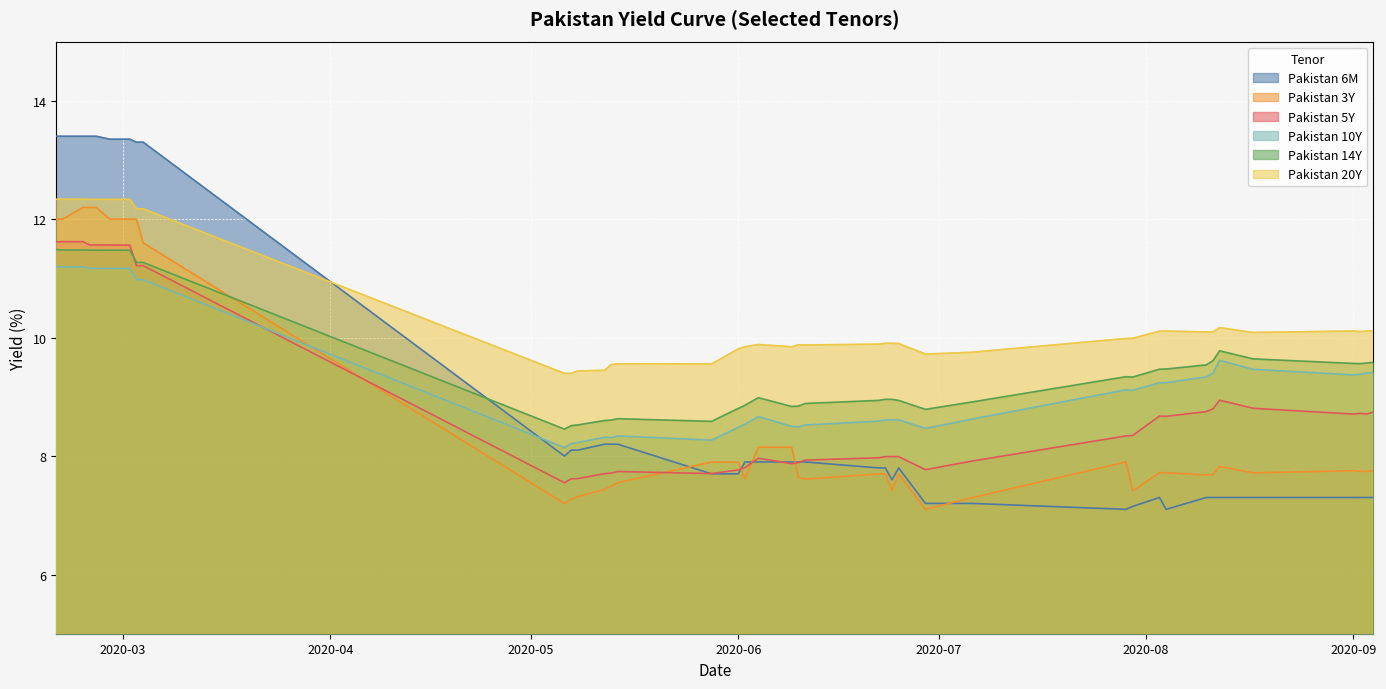

What is the minimum value for Pakistan 6M?

7.1